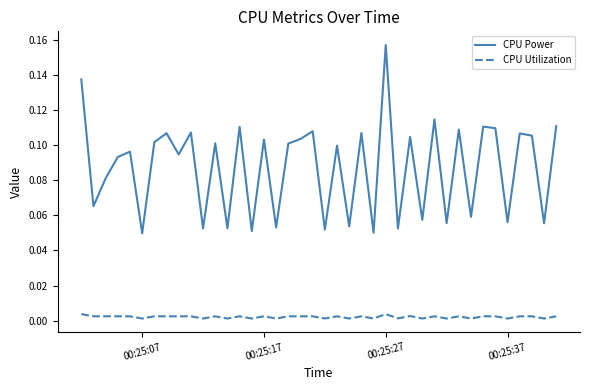

True or false: CPU Utilization and CPU Power intersect in this chart.

False